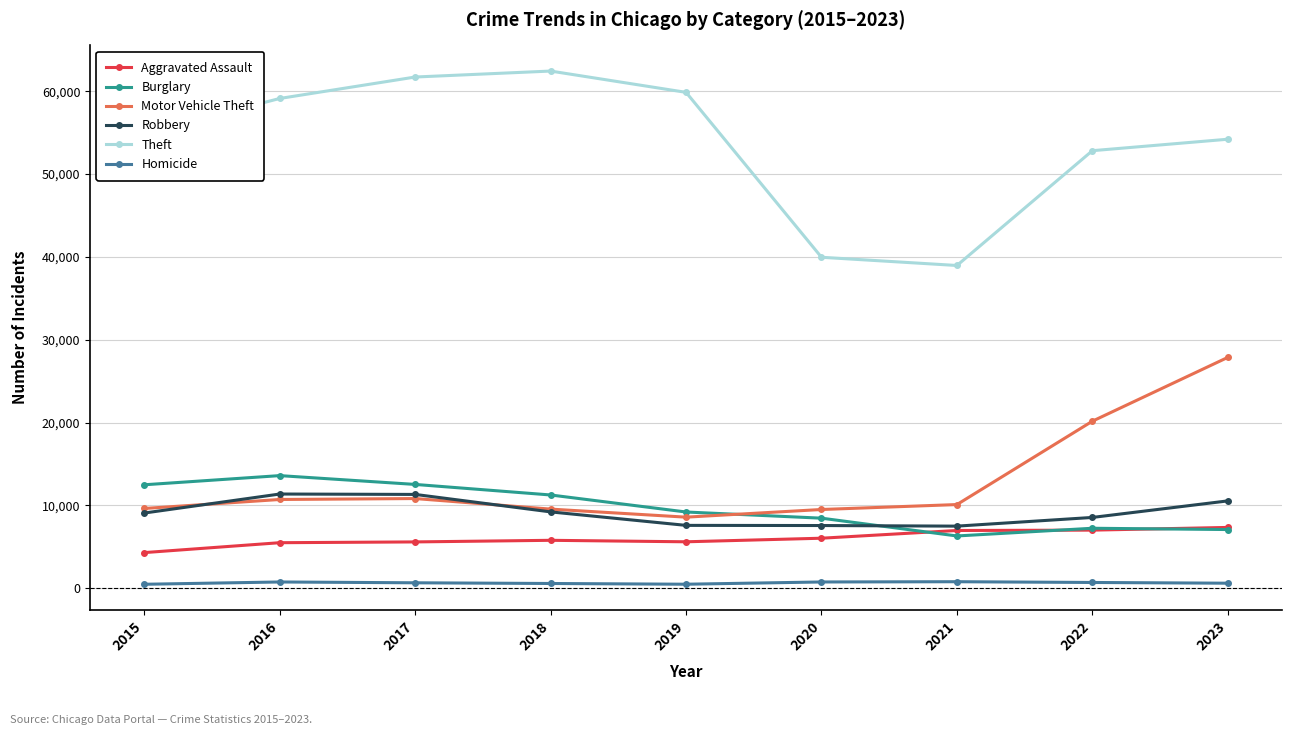

The value of Homicide at 2019 is 481. True or false?

True